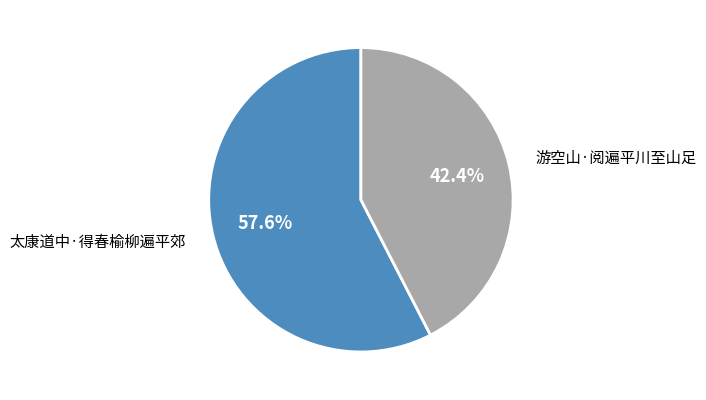

Does any single category account for the majority?

Yes